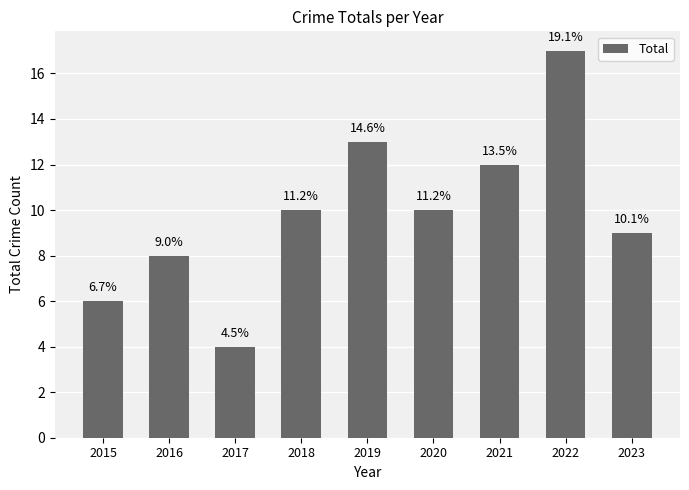

What is the minimum value shown in the chart?

4